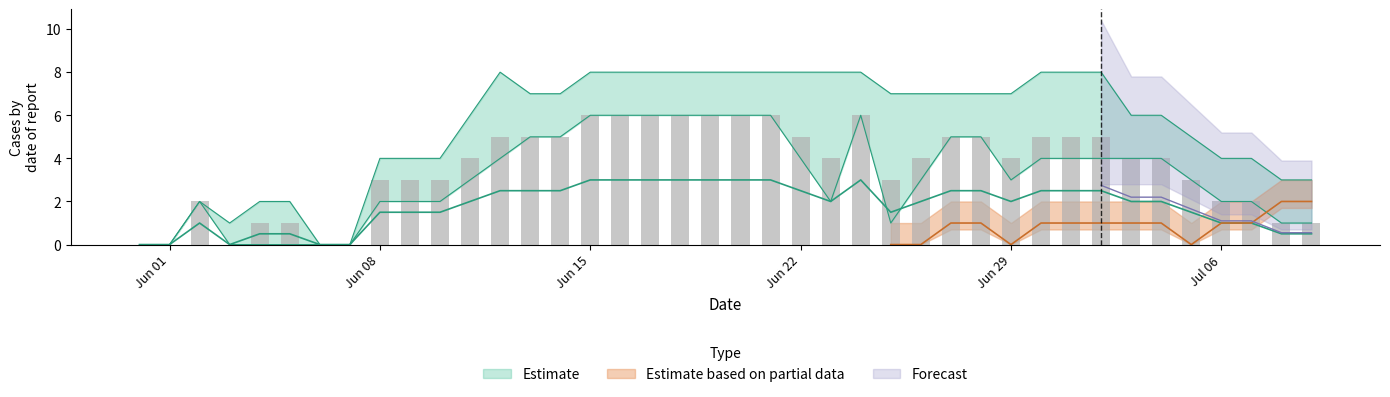

Are the bars horizontal?

No